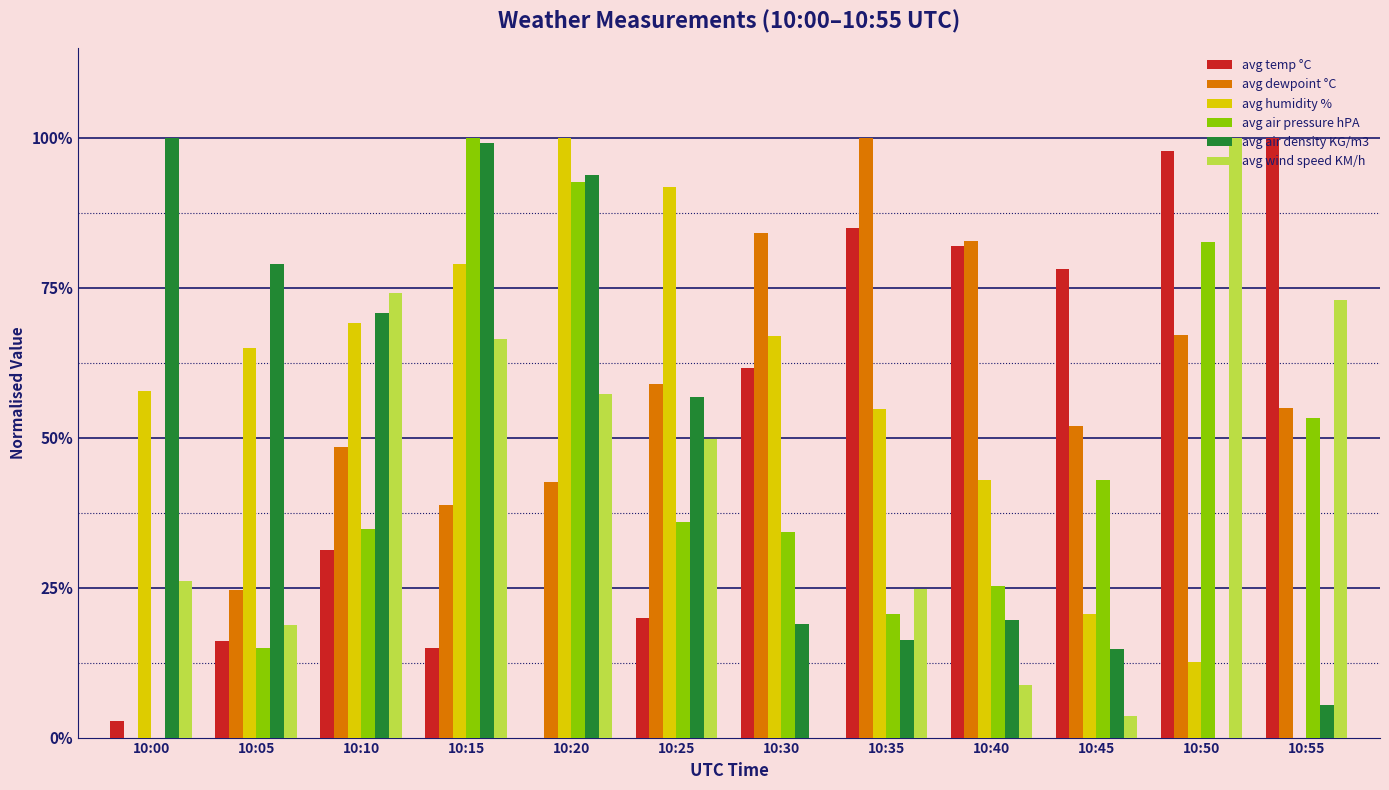

Reading left to right, transcribe all the data shown in this chart.

avg temp °C: 0.0	0.2	0.3	0.1	0.0	0.2	0.6	0.9	0.8	0.8	1.0	1.0
avg dewpoint °C: 0.0	0.2	0.5	0.4	0.4	0.6	0.8	1.0	0.8	0.5	0.7	0.5
avg humidity %: 0.6	0.7	0.7	0.8	1.0	0.9	0.7	0.5	0.4	0.2	0.1	0.0
avg air pressure hPA: 0.0	0.1	0.3	1.0	0.9	0.4	0.3	0.2	0.3	0.4	0.8	0.5
avg air density KG/m3: 1.0	0.8	0.7	1.0	0.9	0.6	0.2	0.2	0.2	0.1	0.0	0.1
avg wind speed KM/h: 0.3	0.2	0.7	0.7	0.6	0.5	0.0	0.2	0.1	0.0	1.0	0.7